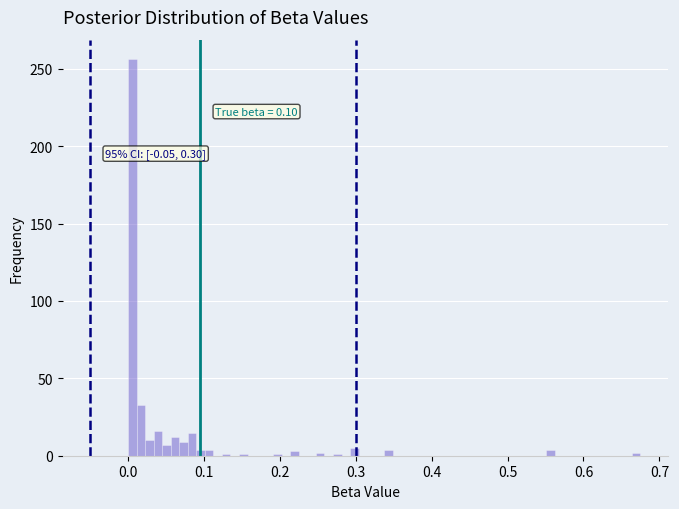

Around what value on the x-axis is the tallest bar? Give the approximate position of its centre, as read against the axis.

0.01